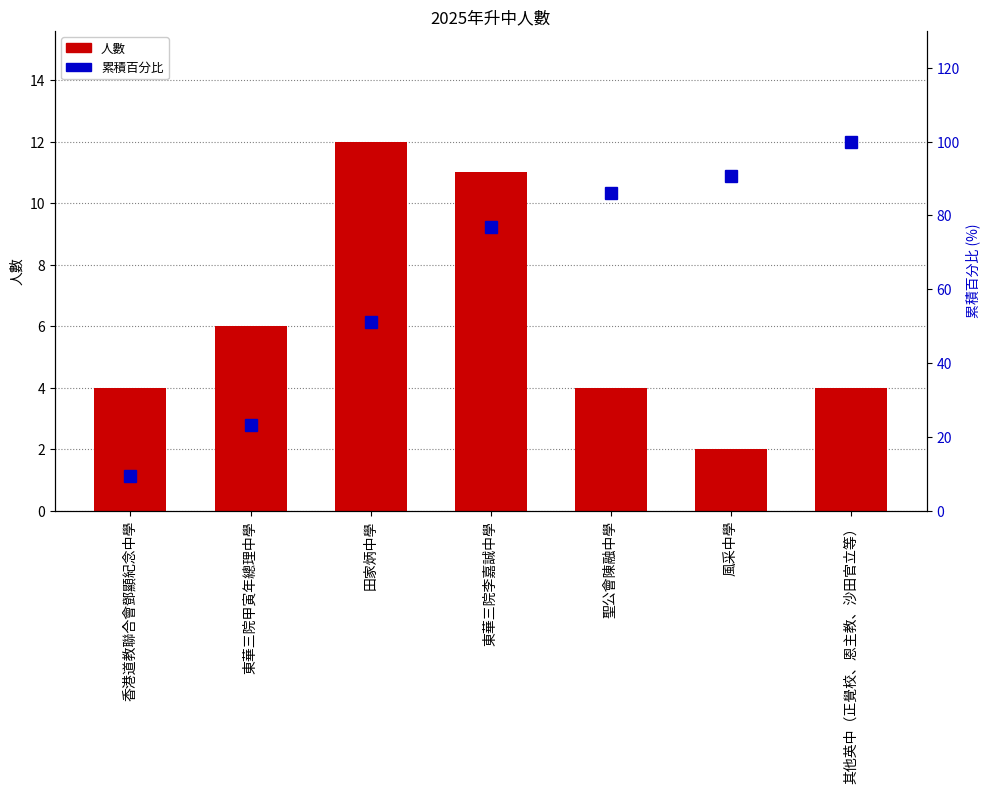

Reading left to right, extract all data points from this chart.

人數: 香港道教聯合會鄧顯紀念中學=4.0	東華三院甲寅年總理中學=6.0	田家炳中學=12.0	東華三院李嘉誠中學=11.0	聖公會陳融中學=4.0	風采中學=2.0	其他英中（正覺校、恩主教、沙田官立等）=4.0
累積百分比: 香港道教聯合會鄧顯紀念中學=9.3	東華三院甲寅年總理中學=23.3	田家炳中學=51.2	東華三院李嘉誠中學=76.7	聖公會陳融中學=86.0	風采中學=90.7	其他英中（正覺校、恩主教、沙田官立等）=100.0